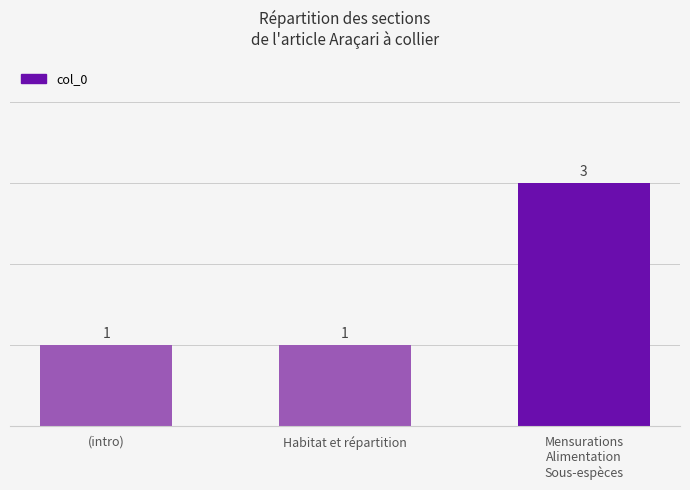

Count the number of categories in the chart.

3